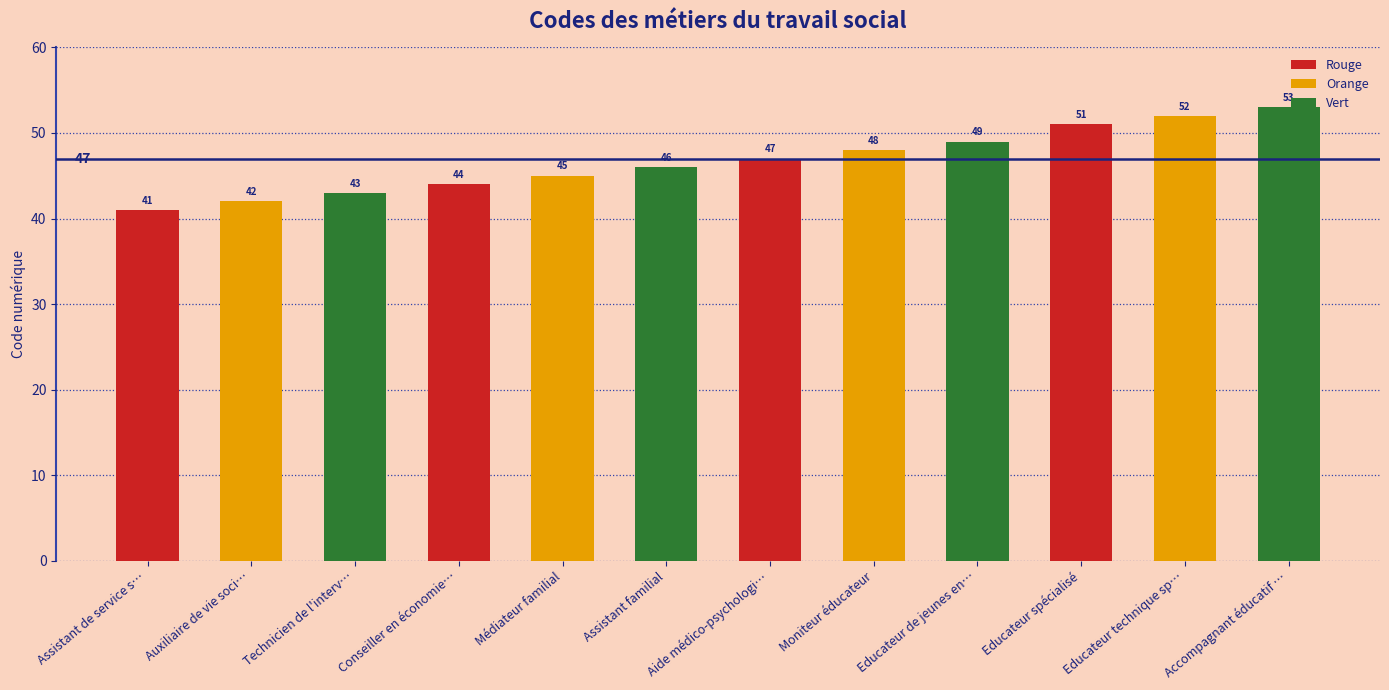

At which label does the data first exceed 47?

Moniteur éducateur